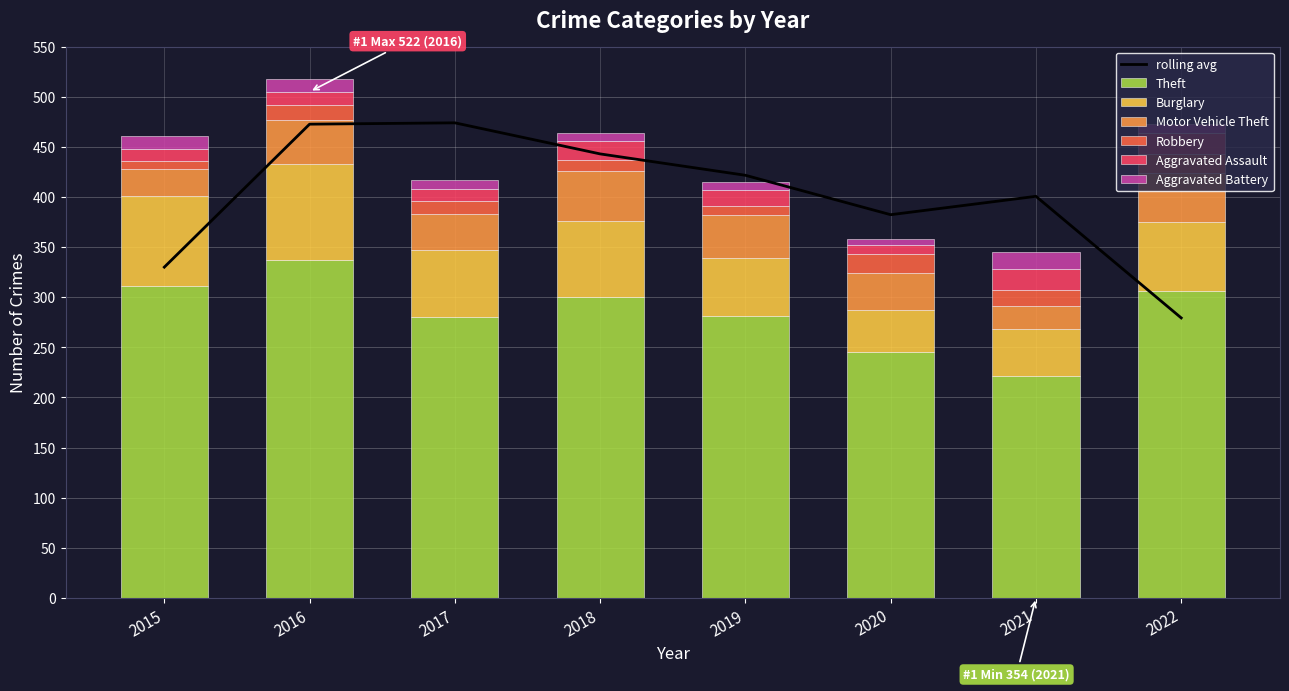

How many values in the Motor Vehicle Theft series are below 43?

4